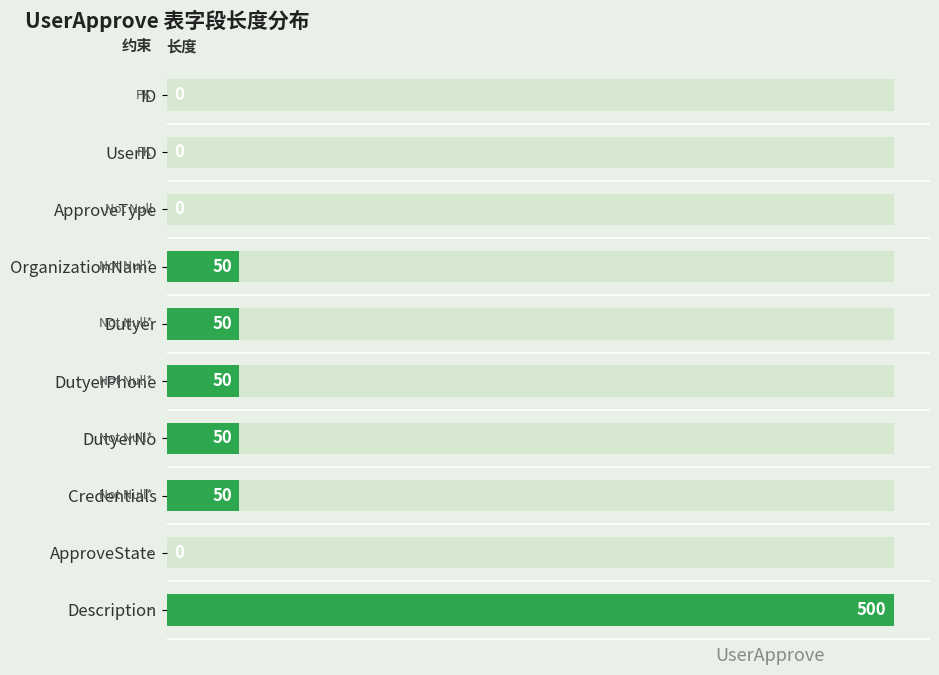

What is the average value?

75